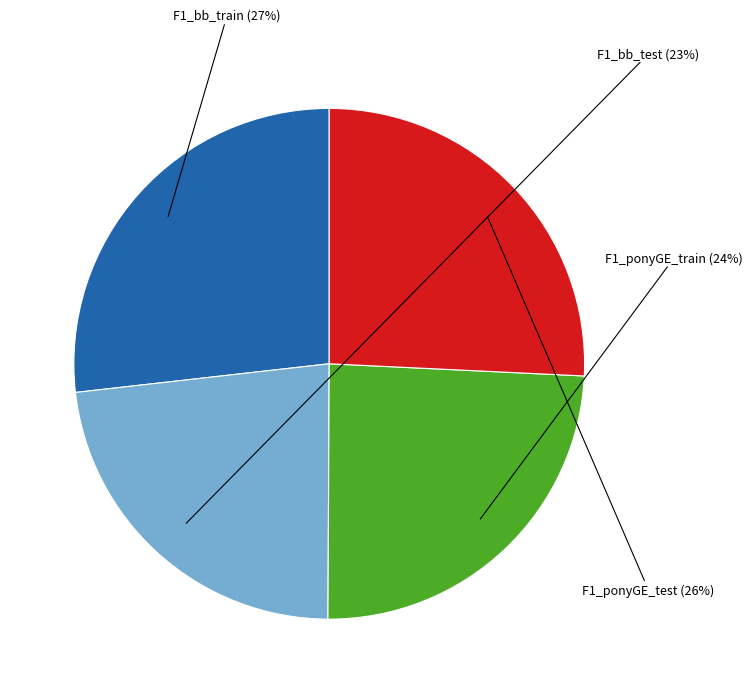

Is there any slice that represents more than half of the pie?

No